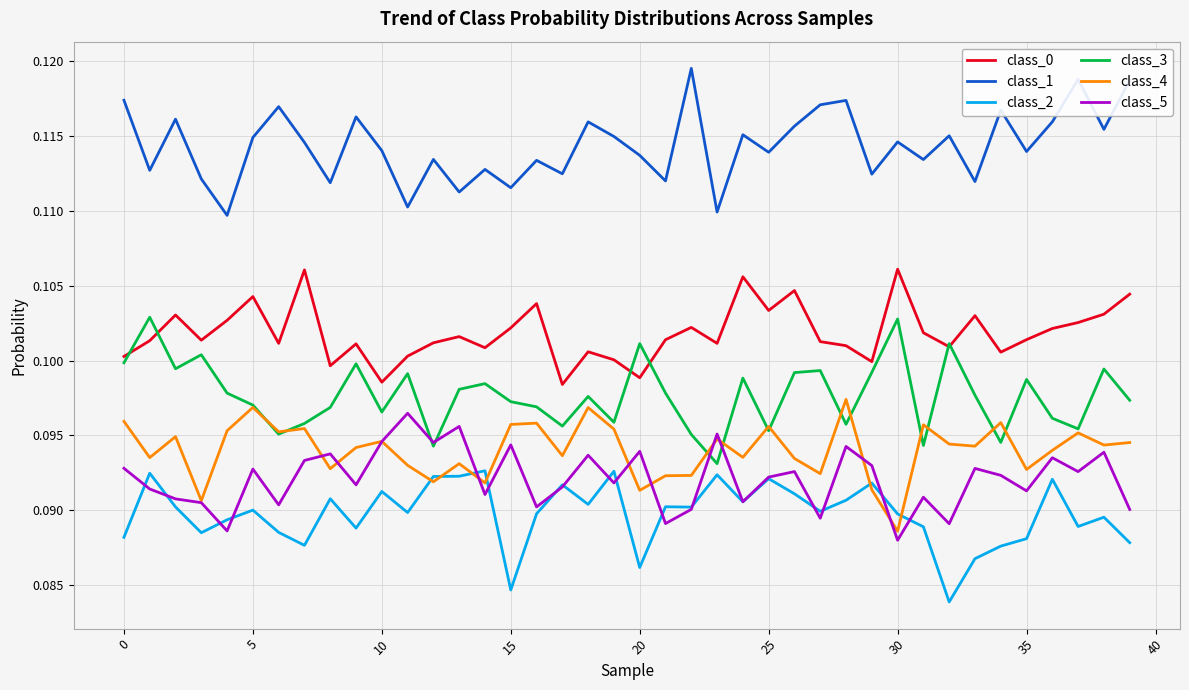

True or false: class_0 and class_4 intersect in this chart.

False